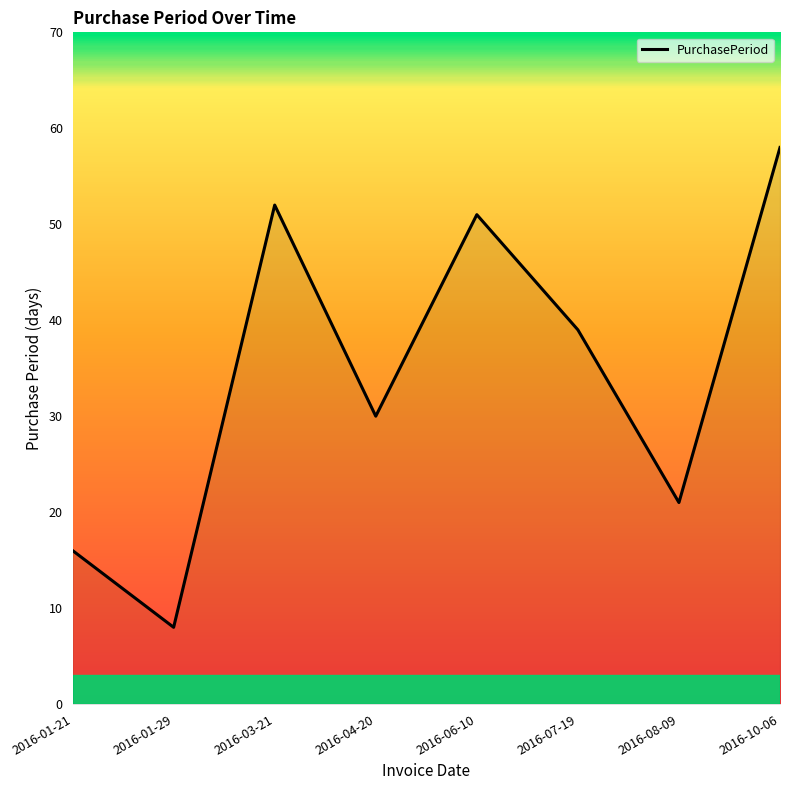

Rank the categories by value from lowest to highest.

2016-01-29, 2016-01-21, 2016-08-09, 2016-04-20, 2016-07-19, 2016-06-10, 2016-03-21, 2016-10-06